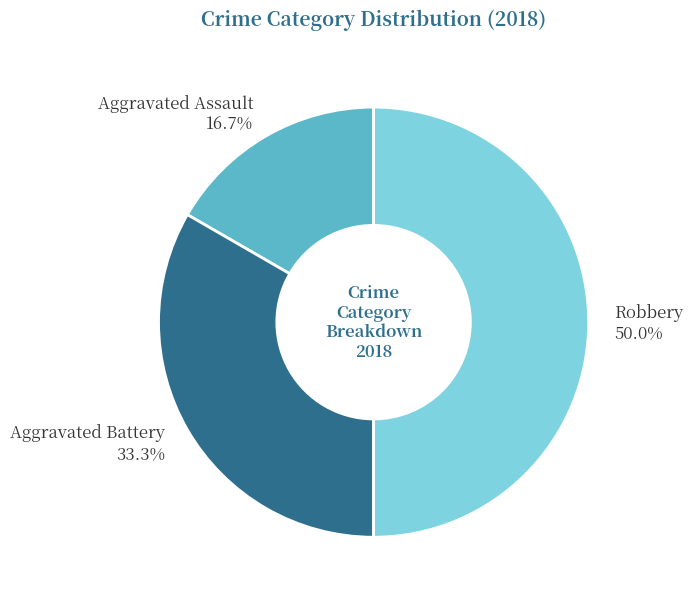

What percentage is NOT represented by Aggravated Battery?

66.7%